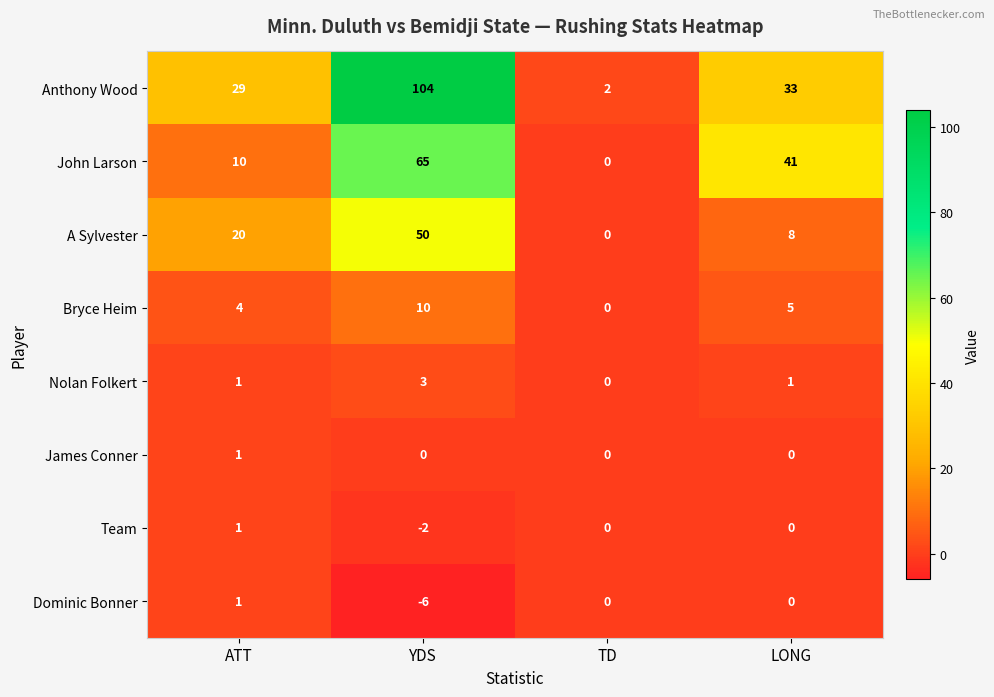

Which series has the widest spread of values?

Anthony Wood